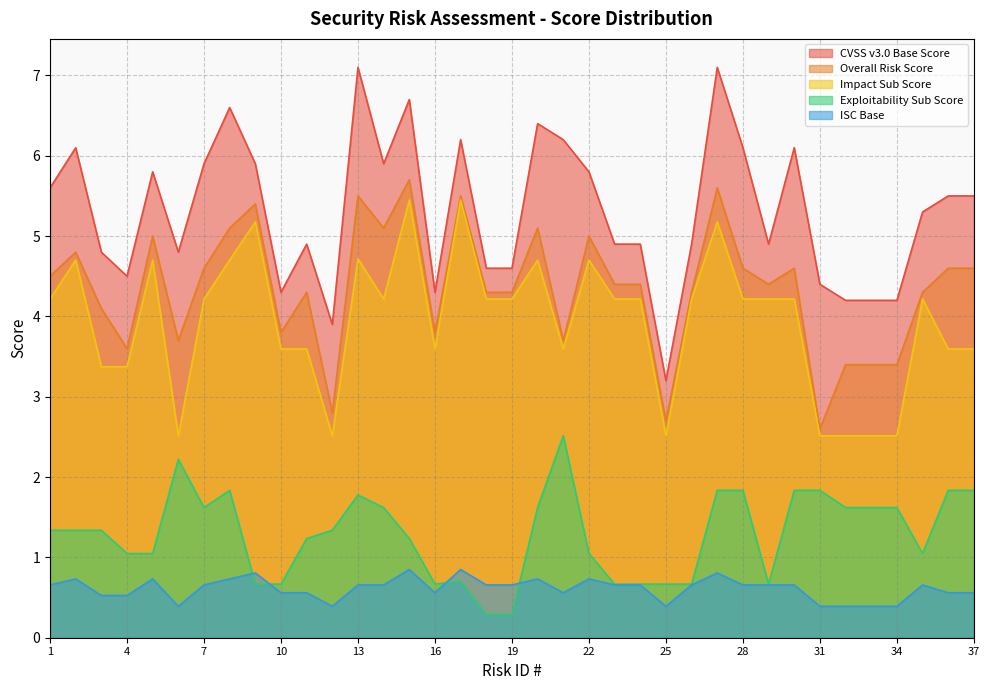

Reading left to right, extract all data points from this chart.

CVSS v3.0 Base Score: 1=5.6	2=6.1	3=4.8	4=4.5	5=5.8	6=4.8	7=5.9	8=6.6	9=5.9	10=4.3	11=4.9	12=3.9	13=7.1	14=5.9	15=6.7	16=4.3	17=6.2	18=4.6	19=4.6	20=6.4	21=6.2	22=5.8	23=4.9	24=4.9	25=3.2	26=4.9	27=7.1	28=6.1	29=4.9	30=6.1	31=4.4	32=4.2	33=4.2	34=4.2	35=5.3	36=5.5	37=5.5
Overall Risk Score: 1=4.5	2=4.8	3=4.1	4=3.6	5=5.0	6=3.7	7=4.6	8=5.1	9=5.4	10=3.8	11=4.3	12=2.8	13=5.5	14=5.1	15=5.7	16=3.8	17=5.5	18=4.3	19=4.3	20=5.1	21=3.7	22=5.0	23=4.4	24=4.4	25=2.7	26=4.3	27=5.6	28=4.6	29=4.4	30=4.6	31=2.6	32=3.4	33=3.4	34=3.4	35=4.3	36=4.6	37=4.6
Impact Sub Score: 1=4.2	2=4.7	3=3.4	4=3.4	5=4.7	6=2.5	7=4.2	8=4.7	9=5.2	10=3.6	11=3.6	12=2.5	13=4.7	14=4.2	15=5.5	16=3.6	17=5.5	18=4.2	19=4.2	20=4.7	21=3.6	22=4.7	23=4.2	24=4.2	25=2.5	26=4.2	27=5.2	28=4.2	29=4.2	30=4.2	31=2.5	32=2.5	33=2.5	34=2.5	35=4.2	36=3.6	37=3.6
Exploitability Sub Score: 1=1.3	2=1.3	3=1.3	4=1.0	5=1.0	6=2.2	7=1.6	8=1.8	9=0.7	10=0.7	11=1.2	12=1.3	13=1.8	14=1.6	15=1.2	16=0.7	17=0.7	18=0.3	19=0.3	20=1.6	21=2.5	22=1.0	23=0.7	24=0.7	25=0.7	26=0.7	27=1.8	28=1.8	29=0.7	30=1.8	31=1.8	32=1.6	33=1.6	34=1.6	35=1.0	36=1.8	37=1.8
ISC Base: 1=0.7	2=0.7	3=0.5	4=0.5	5=0.7	6=0.4	7=0.7	8=0.7	9=0.8	10=0.6	11=0.6	12=0.4	13=0.7	14=0.7	15=0.8	16=0.6	17=0.8	18=0.7	19=0.7	20=0.7	21=0.6	22=0.7	23=0.7	24=0.7	25=0.4	26=0.7	27=0.8	28=0.7	29=0.7	30=0.7	31=0.4	32=0.4	33=0.4	34=0.4	35=0.7	36=0.6	37=0.6